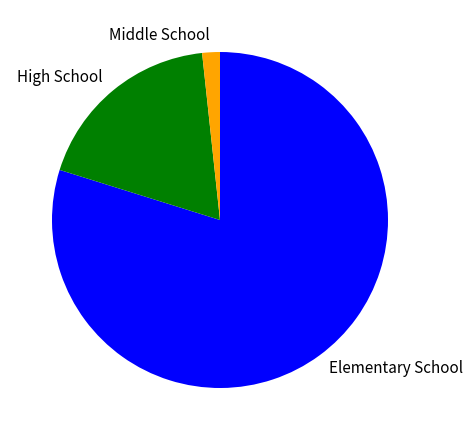

Approximately how many times larger is the value at High School compared to Middle School?

10.9